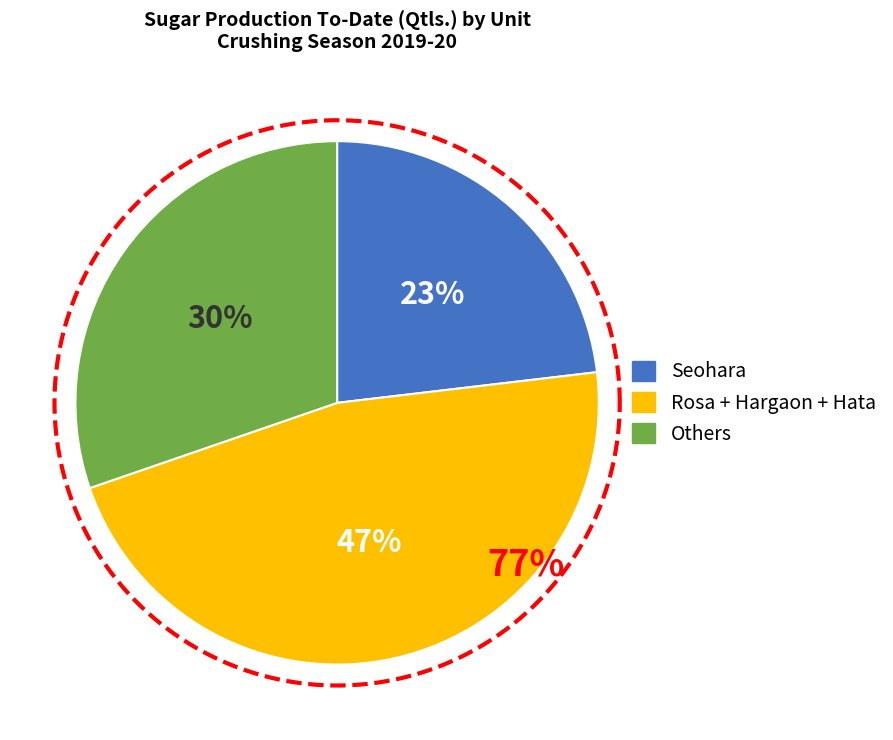

The Hata slice represents 26% of the pie. True or false?

False